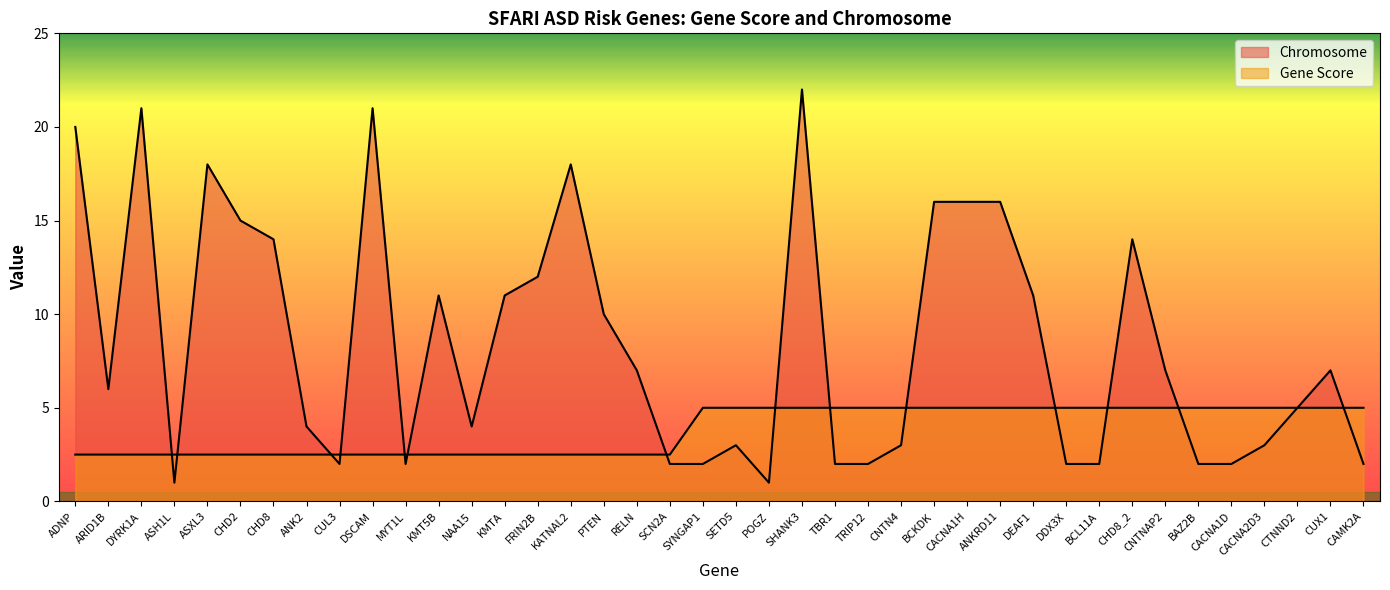

Between CUL3 and FRIN2B, which series saw the biggest shift?

Chromosome